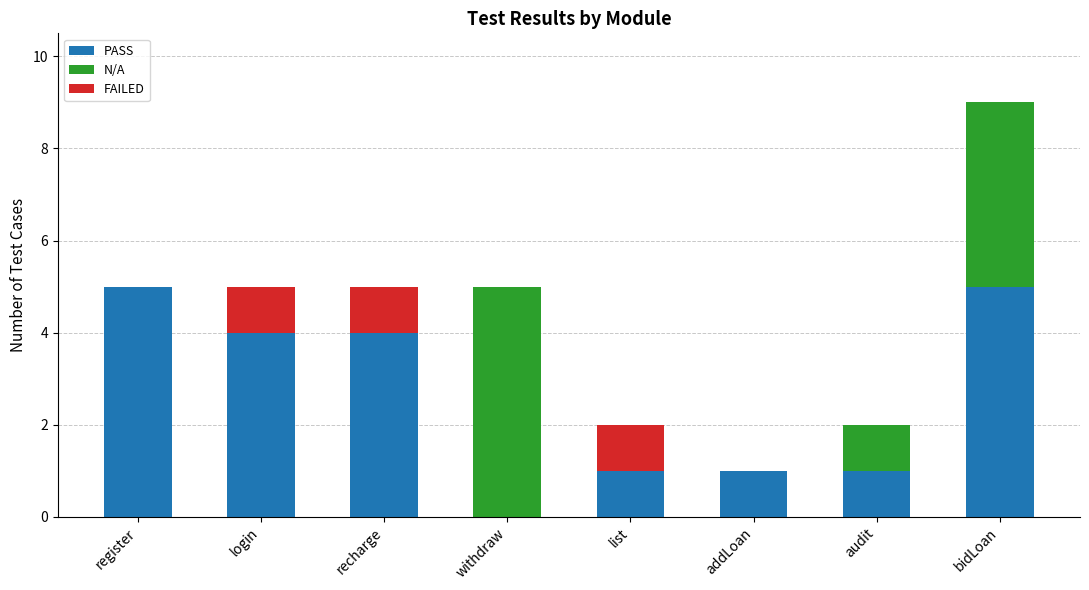

What is the total value across all series at recharge?

5